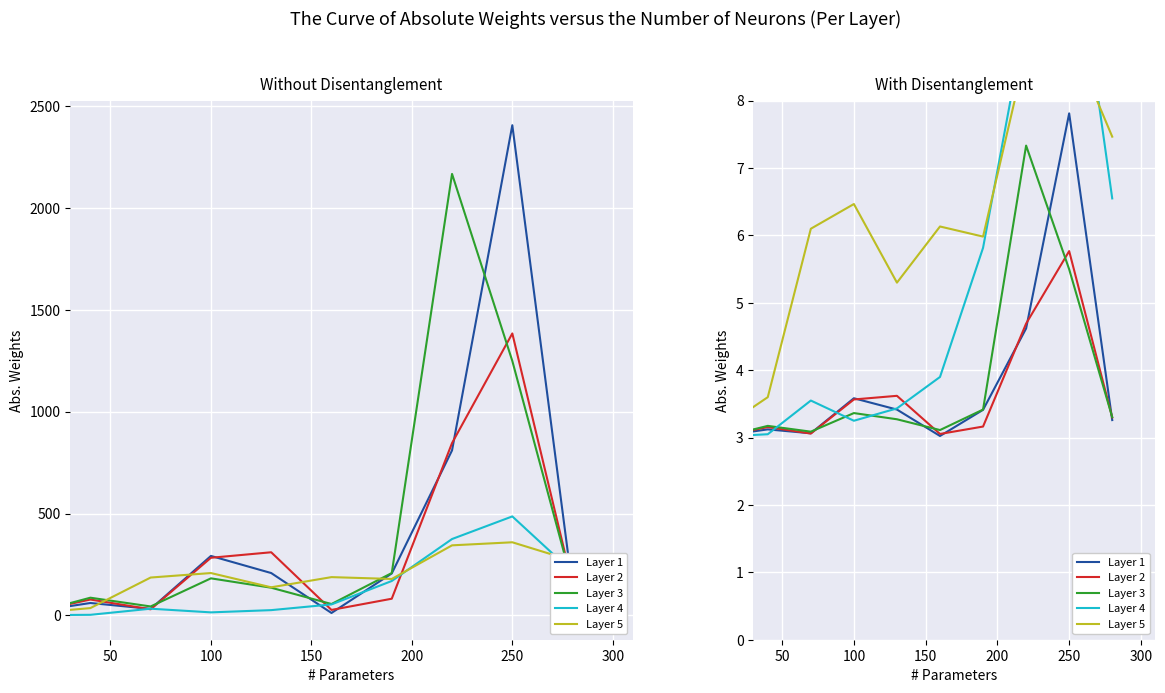

Where is Layer 2 nearest to the value 4?

200